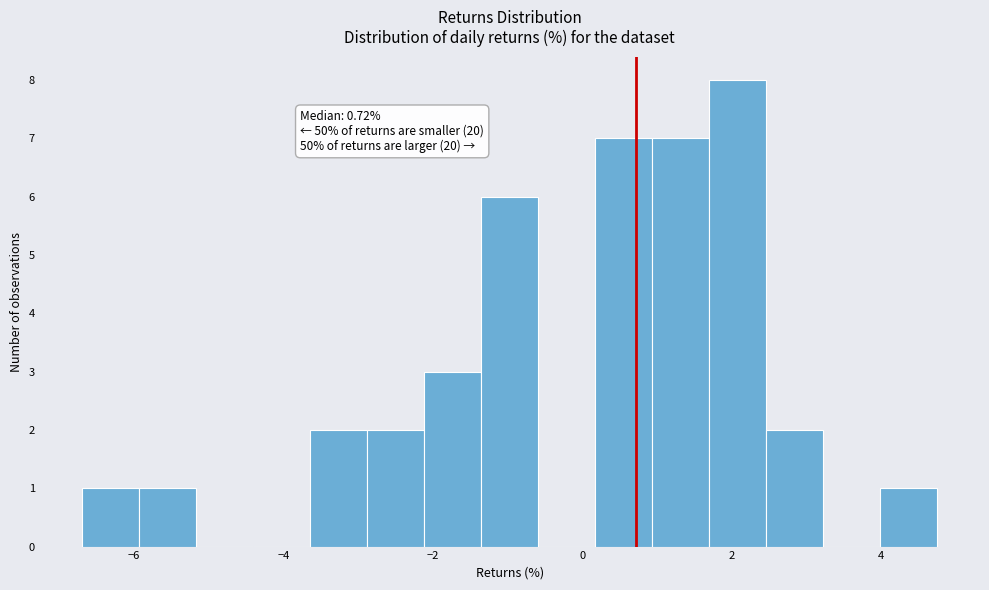

Around what value on the x-axis is the tallest bar? Give the approximate position of its centre, as read against the axis.

2.0